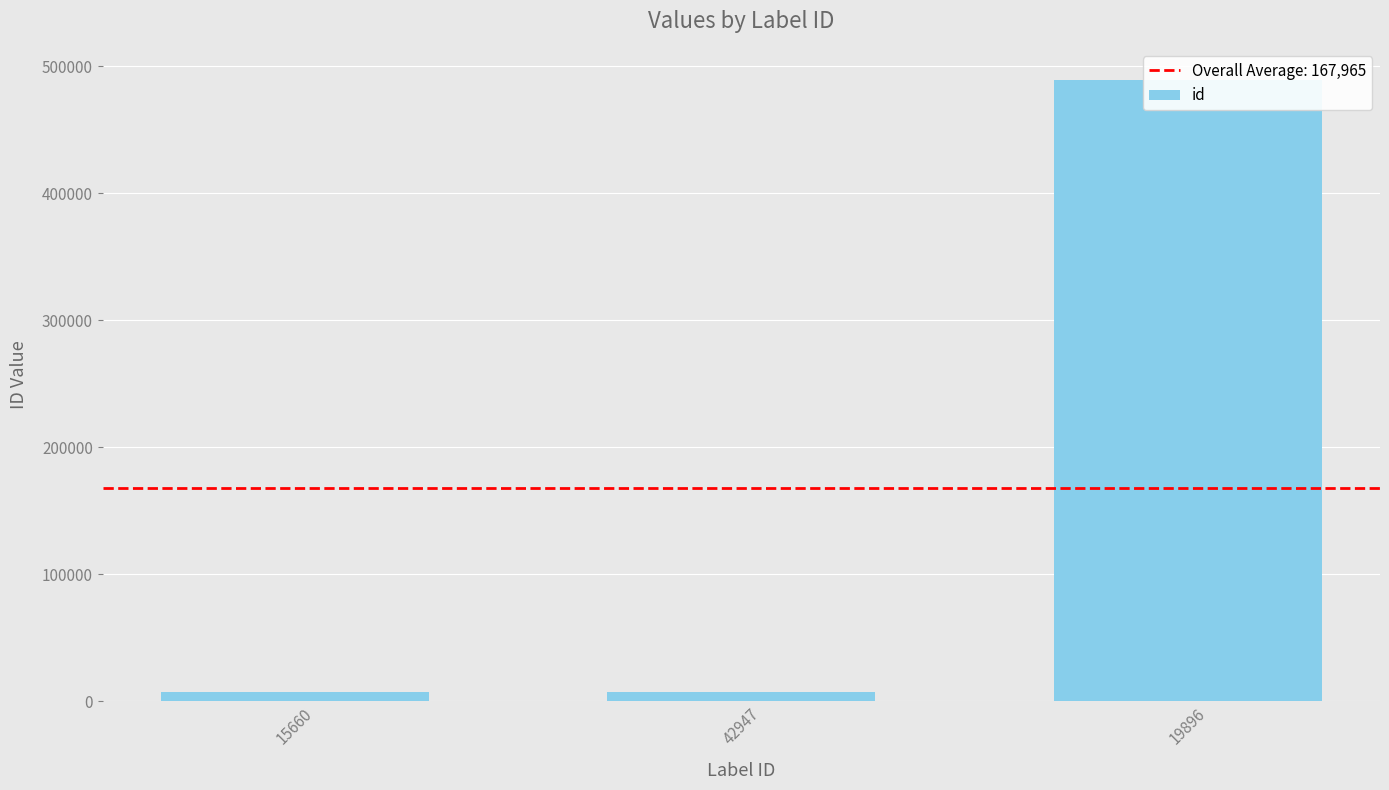

How many categories are shown in the chart?

3